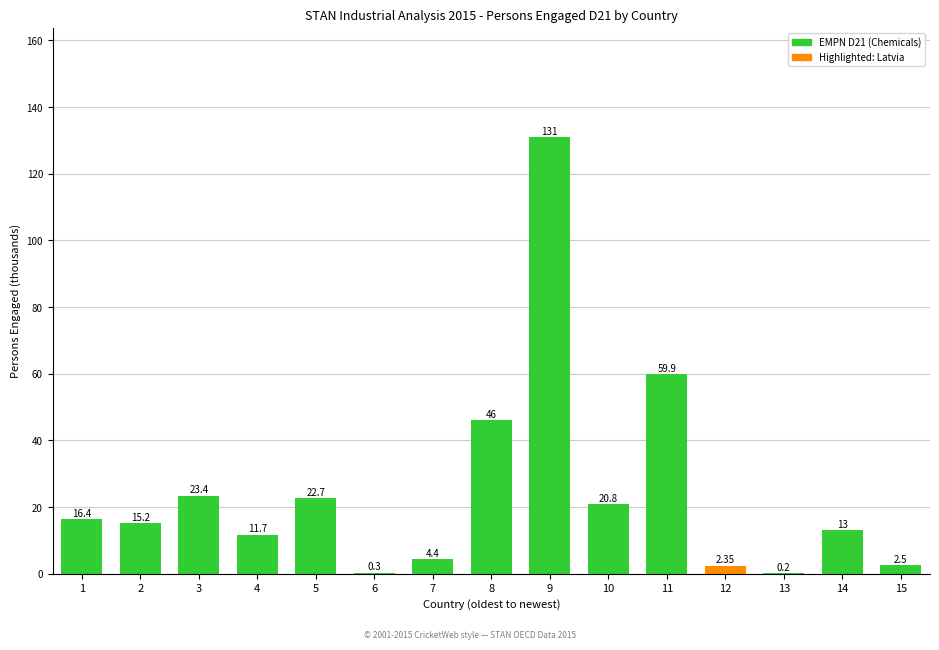

What is the ratio of the value at 14 to the value at 2?

0.9